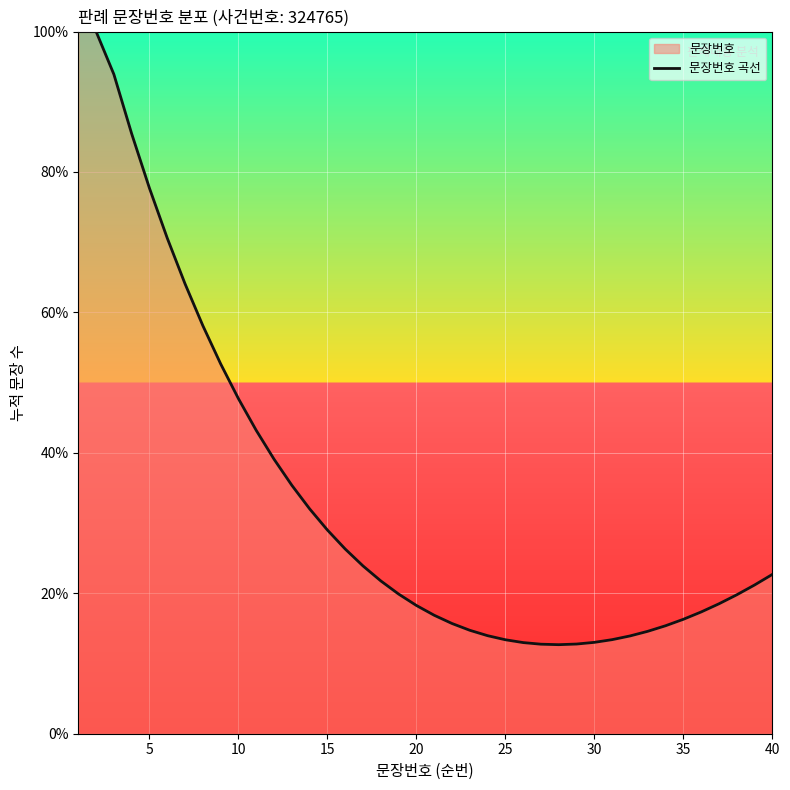

The chart shows a value of 77.7 at 5. True or false?

True